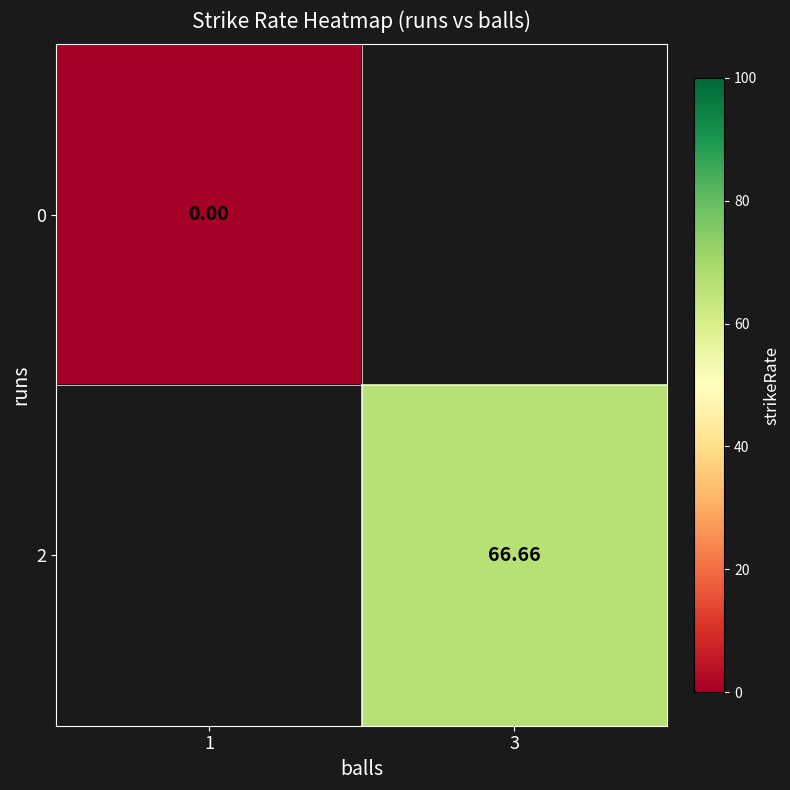

Count the number of categories in the chart.

2